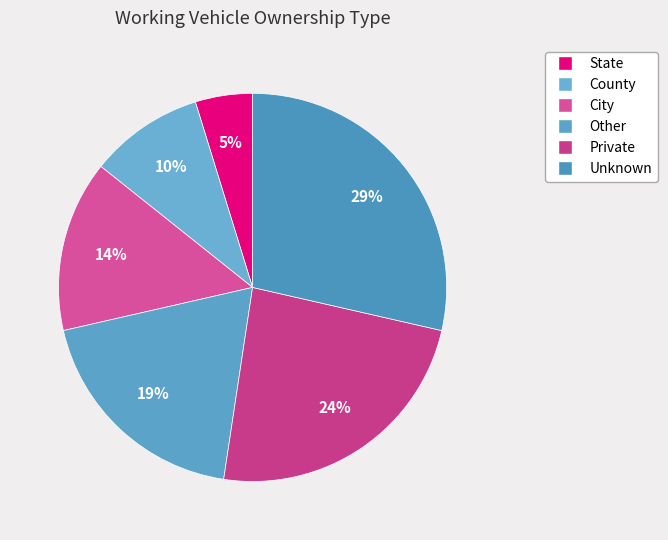

Which slice is the smallest?

State